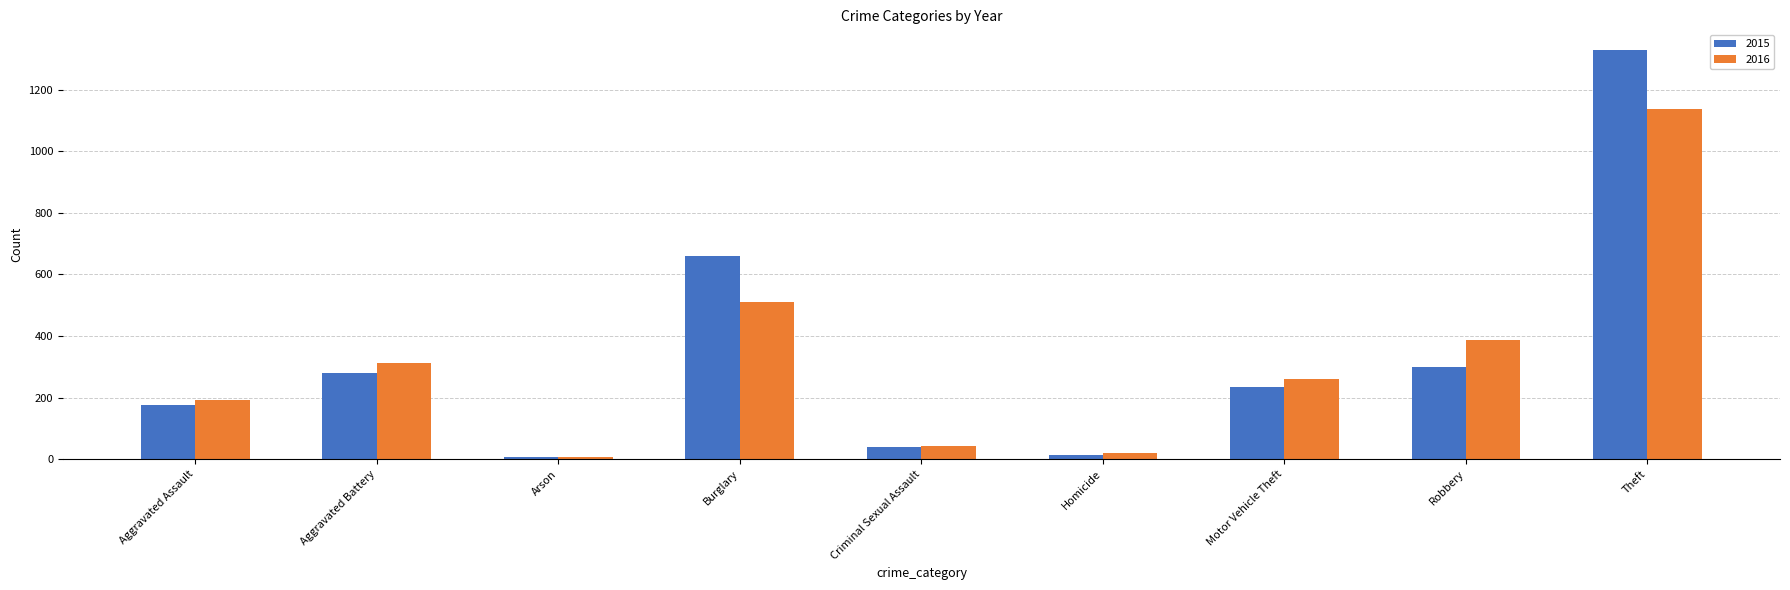

At how many categories does at least one series exceed 1212?

1